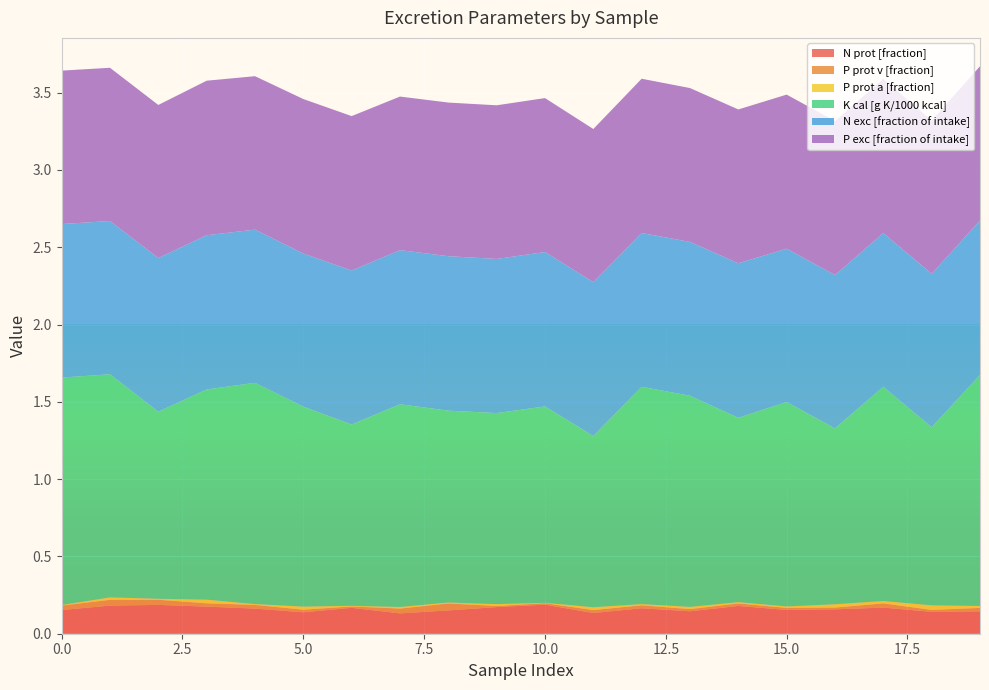

Reading right to left, transcribe all the data shown in this chart.

N prot [fraction]: 0.1	0.1	0.2	0.2	0.2	0.2	0.1	0.2	0.1	0.2	0.2	0.2	0.1	0.2	0.1	0.2	0.2	0.2	0.2	0.2
P prot v [fraction]: 0.0	0.0	0.0	0.0	0.0	0.0	0.0	0.0	0.0	0.0	0.0	0.0	0.0	0.0	0.0	0.0	0.0	0.0	0.0	0.0
P prot a [fraction]: 0.0	0.0	0.0	0.0	0.0	0.0	0.0	0.0	0.0	0.0	0.0	0.0	0.0	0.0	0.0	0.0	0.0	0.0	0.0	0.0
K cal [g K/1000 kcal]: 1.5	1.2	1.4	1.1	1.3	1.2	1.4	1.4	1.1	1.3	1.2	1.2	1.3	1.2	1.3	1.4	1.4	1.2	1.4	1.5
N exc [fraction of intake]: 1.0	1.0	1.0	1.0	1.0	1.0	1.0	1.0	1.0	1.0	1.0	1.0	1.0	1.0	1.0	1.0	1.0	1.0	1.0	1.0
P exc [fraction of intake]: 1.0	1.0	1.0	1.0	1.0	1.0	1.0	1.0	1.0	1.0	1.0	1.0	1.0	1.0	1.0	1.0	1.0	1.0	1.0	1.0